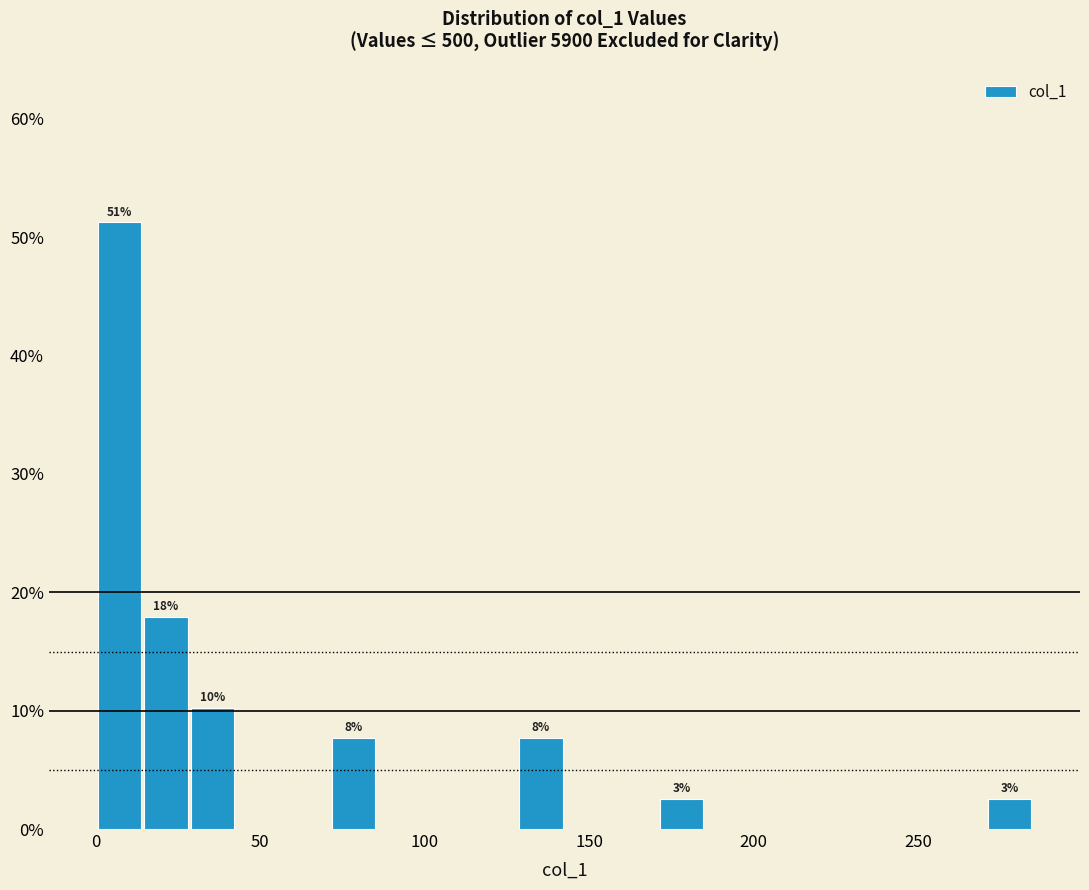

Read against the x-axis, roughly where is the centre of the tallest bar?

5